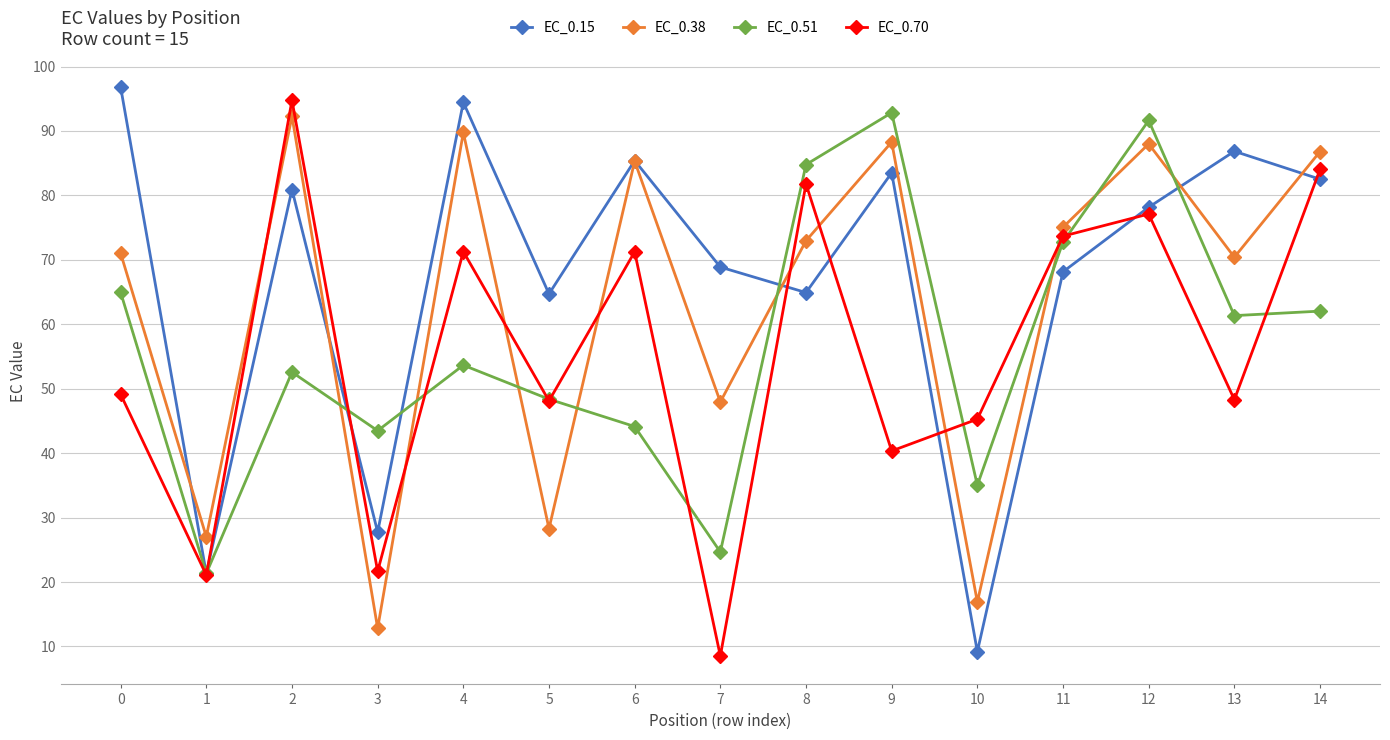

At which label is EC_0.38 closest to 52?

7